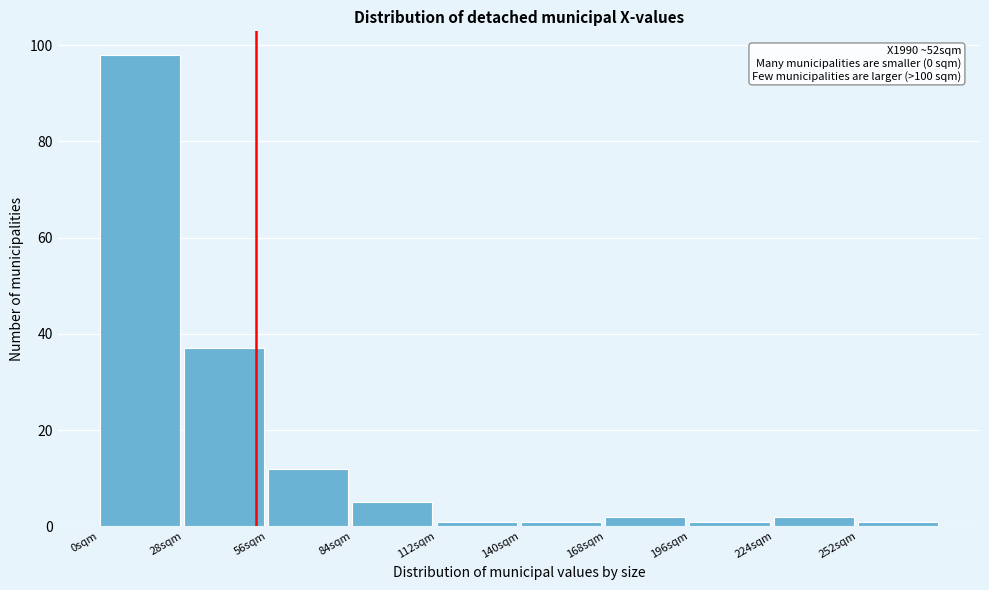

Over which range of the x-axis is the bar tallest?

0 to 28